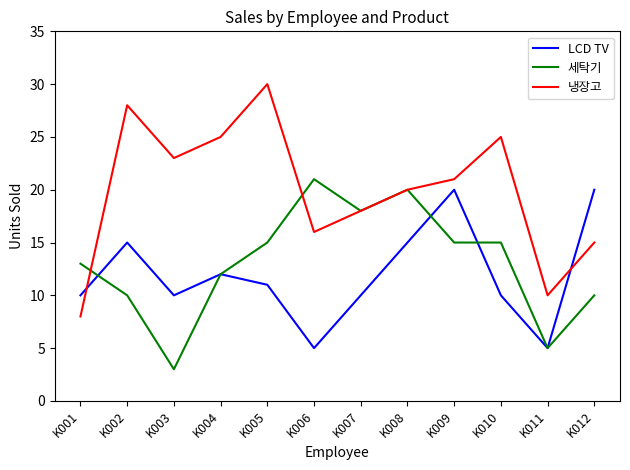

Which series has the widest spread of values?

냉장고